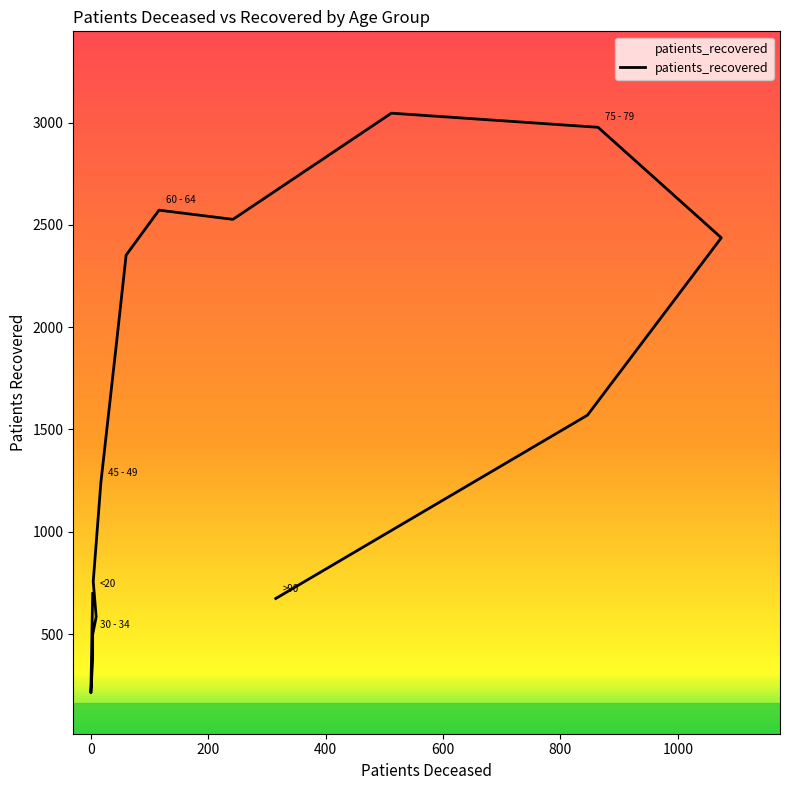

How many lines are shown in the chart?

1